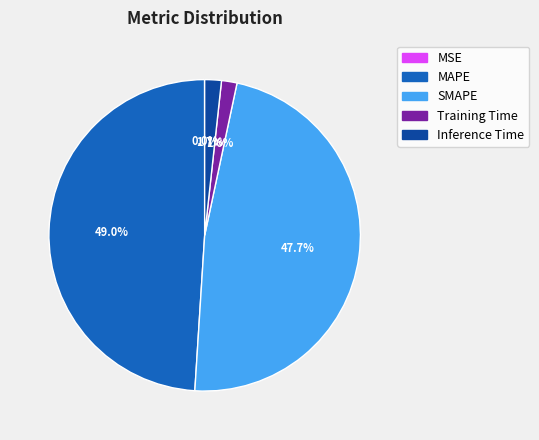

Is SMAPE the majority of the pie?

No